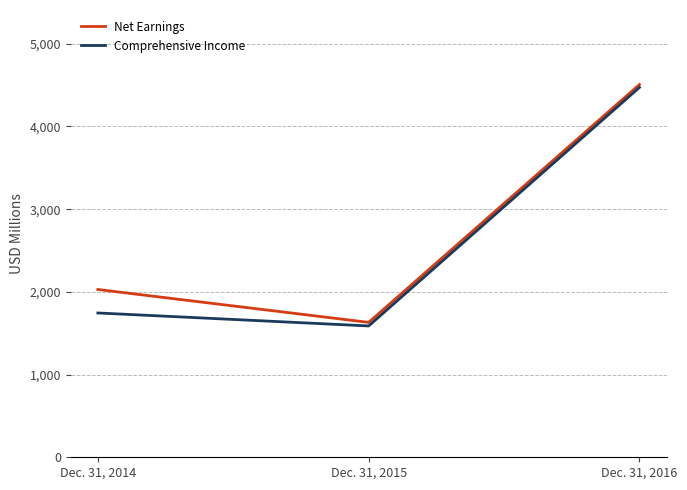

The value of Comprehensive Income at Dec. 31, 2015 is 2209. True or false?

False